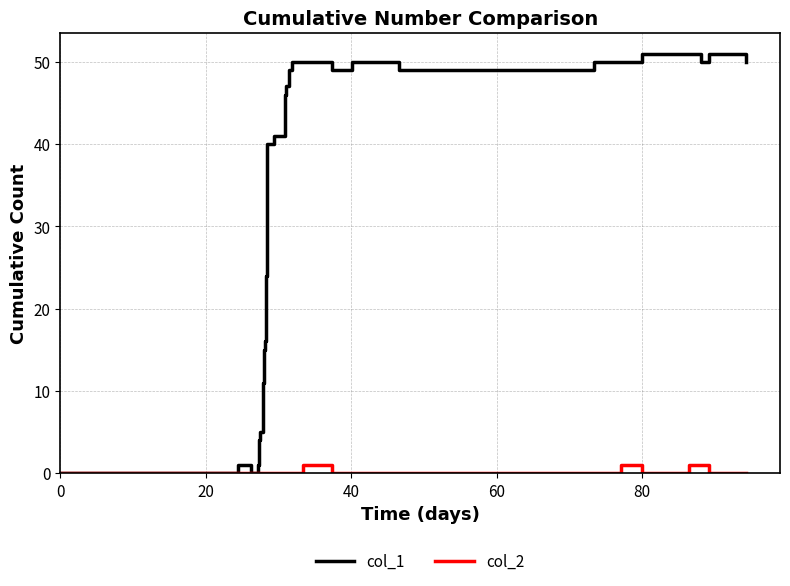

Which series has the largest range (max minus min)?

col_1